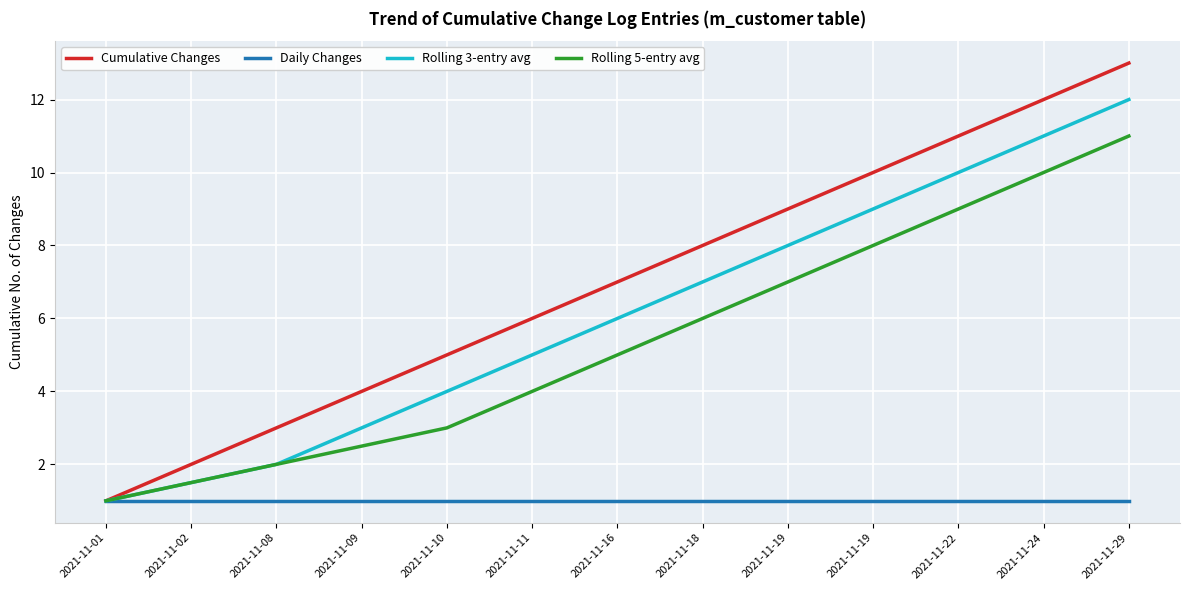

What are all the series names shown in the legend?

Cumulative Changes, Daily Changes, Rolling 3-entry avg, Rolling 5-entry avg